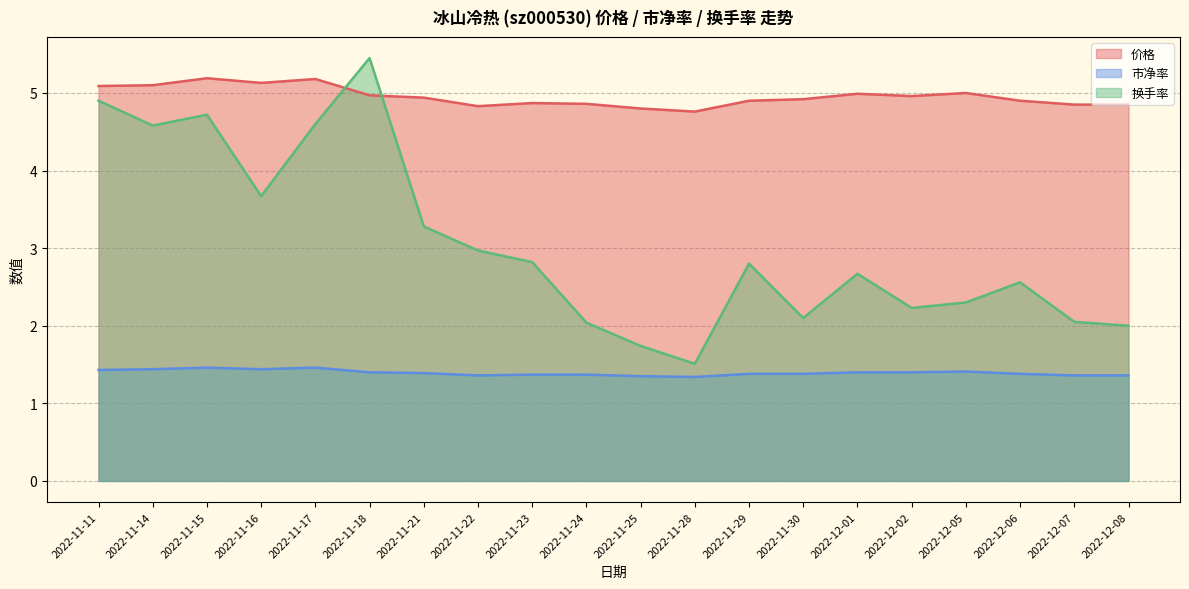

The value of 换手率 at 2022-11-11 is 7.6. True or false?

False